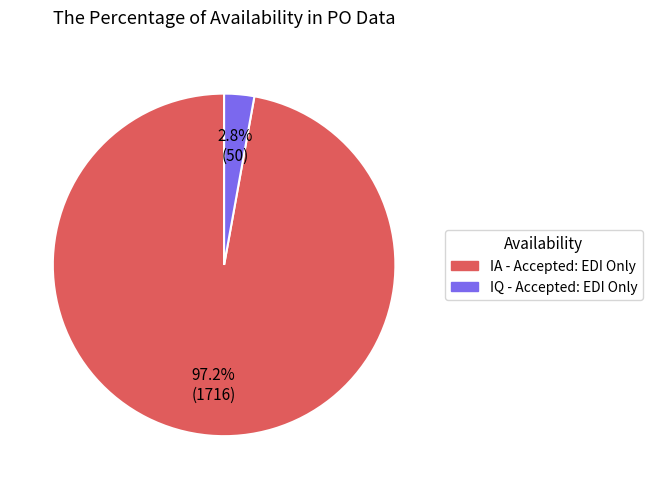

Which has a higher value, IA - Accepted: EDI Only or IQ - Accepted: EDI Only?

IA - Accepted: EDI Only